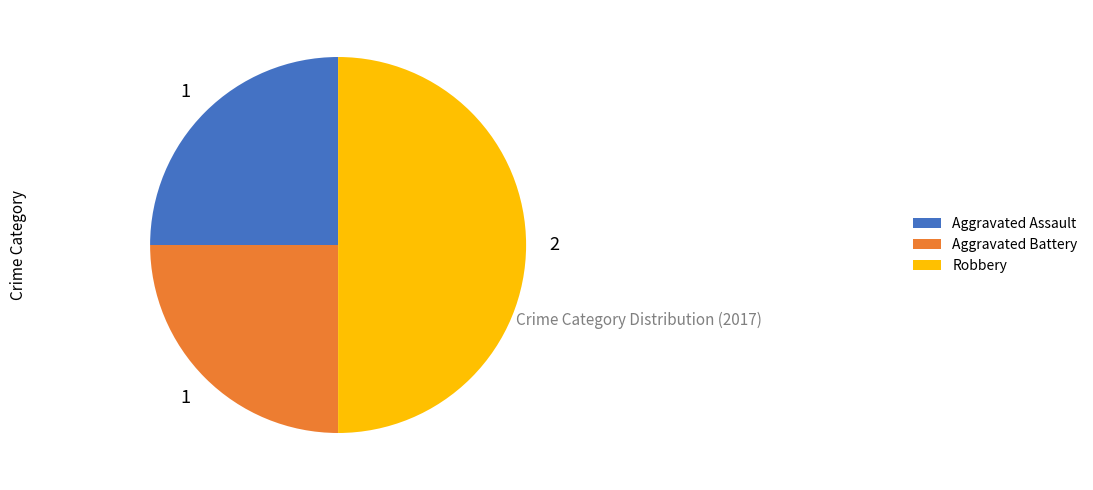

Approximately how many times larger is the value at Aggravated Assault compared to Robbery?

0.5